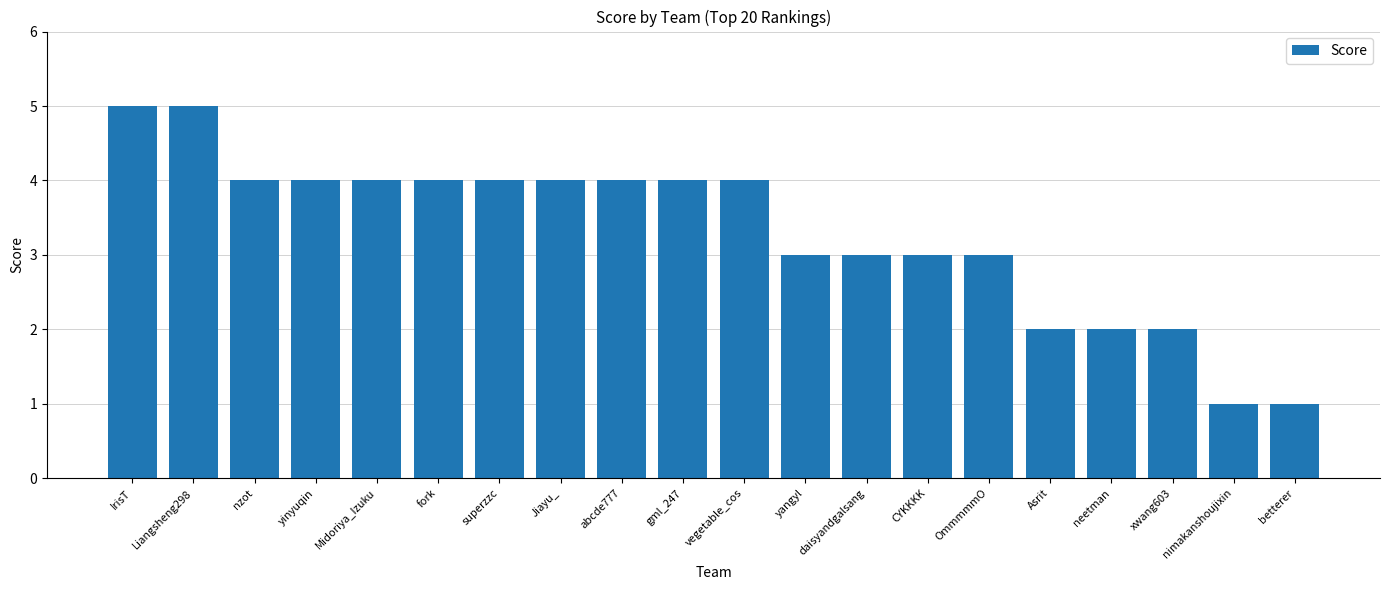

Reading left to right, what are all the values shown in this chart?

5	5	4	4	4	4	4	4	4	4	4	3	3	3	3	2	2	2	1	1